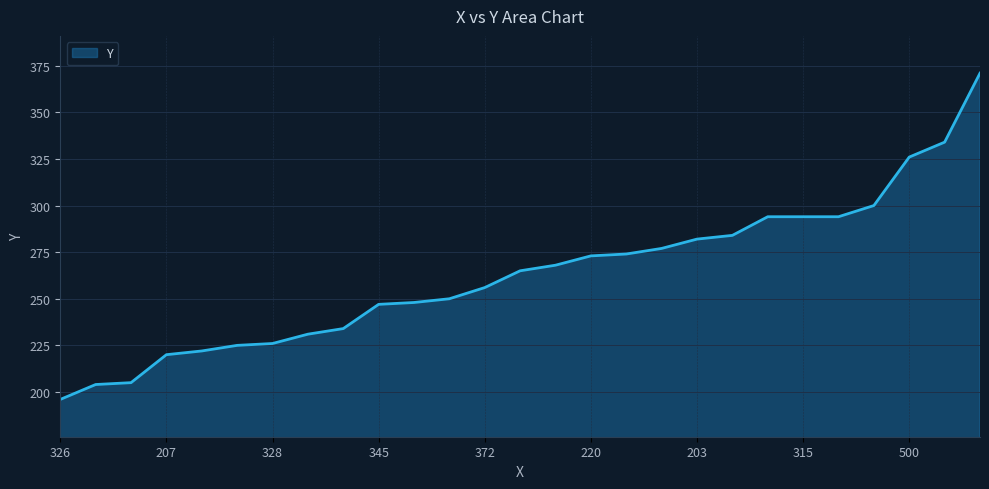

What is the maximum value shown in the chart?

371